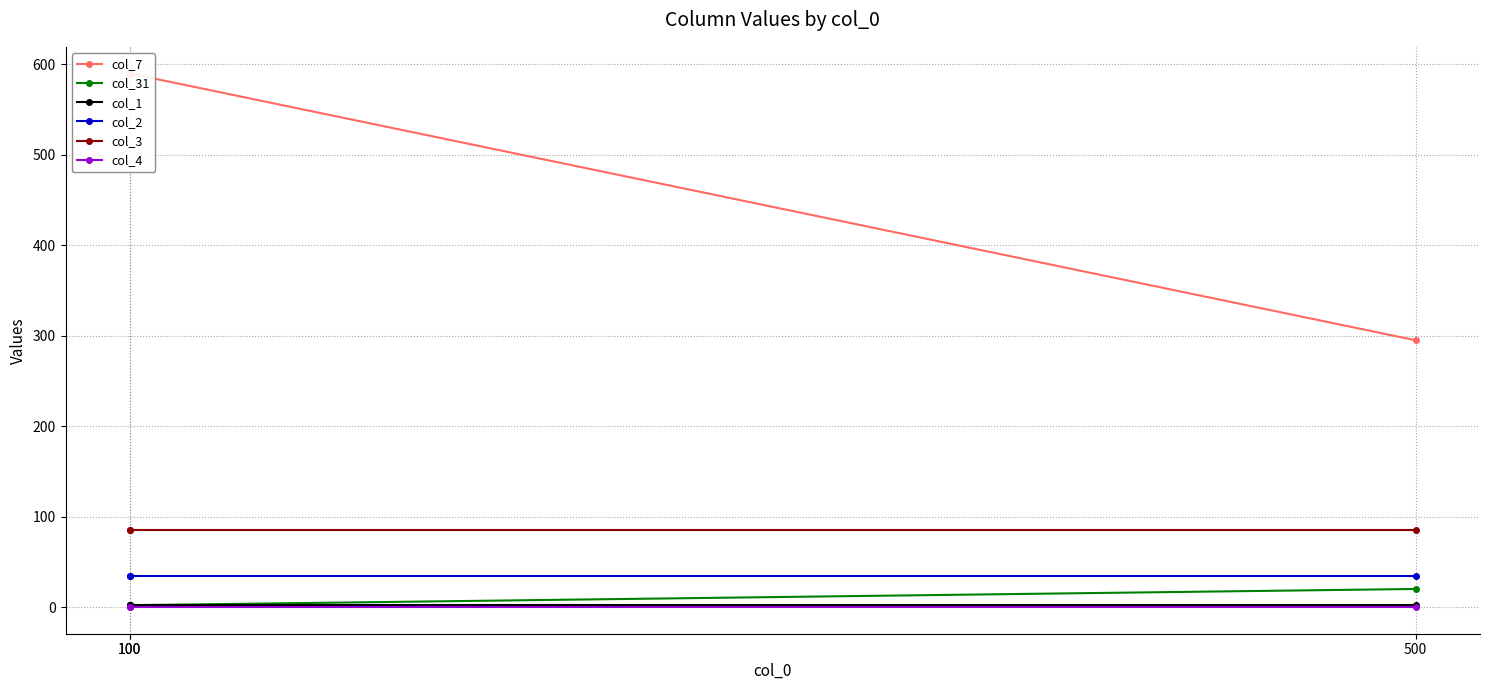

How many categories are shown in the chart?

3